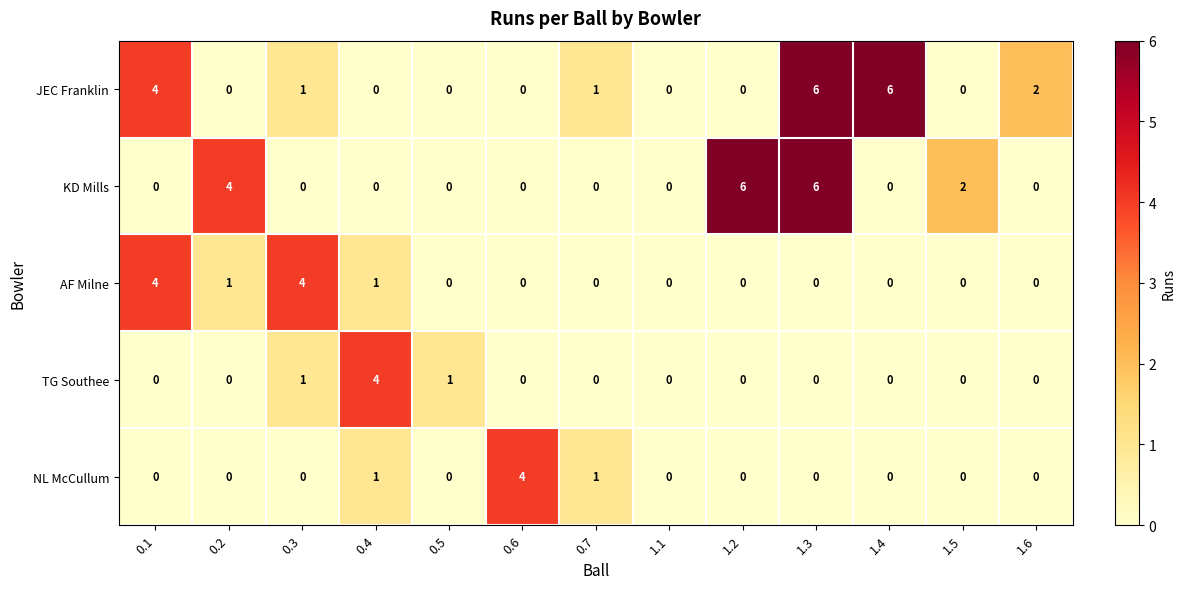

What is the sum of all AF Milne values?

10